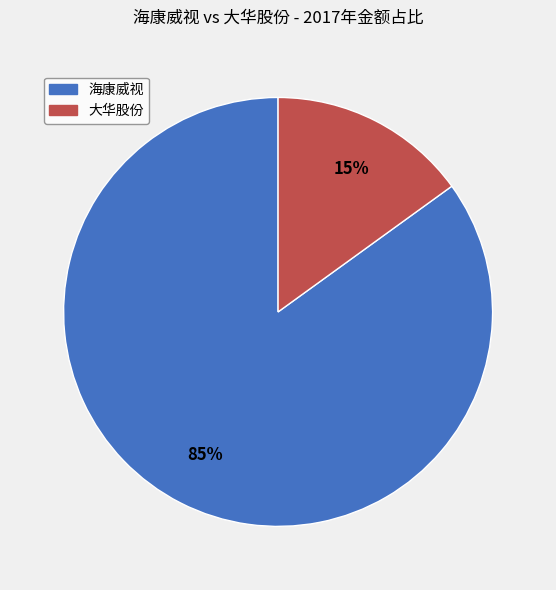

Is there a majority slice in this chart?

Yes